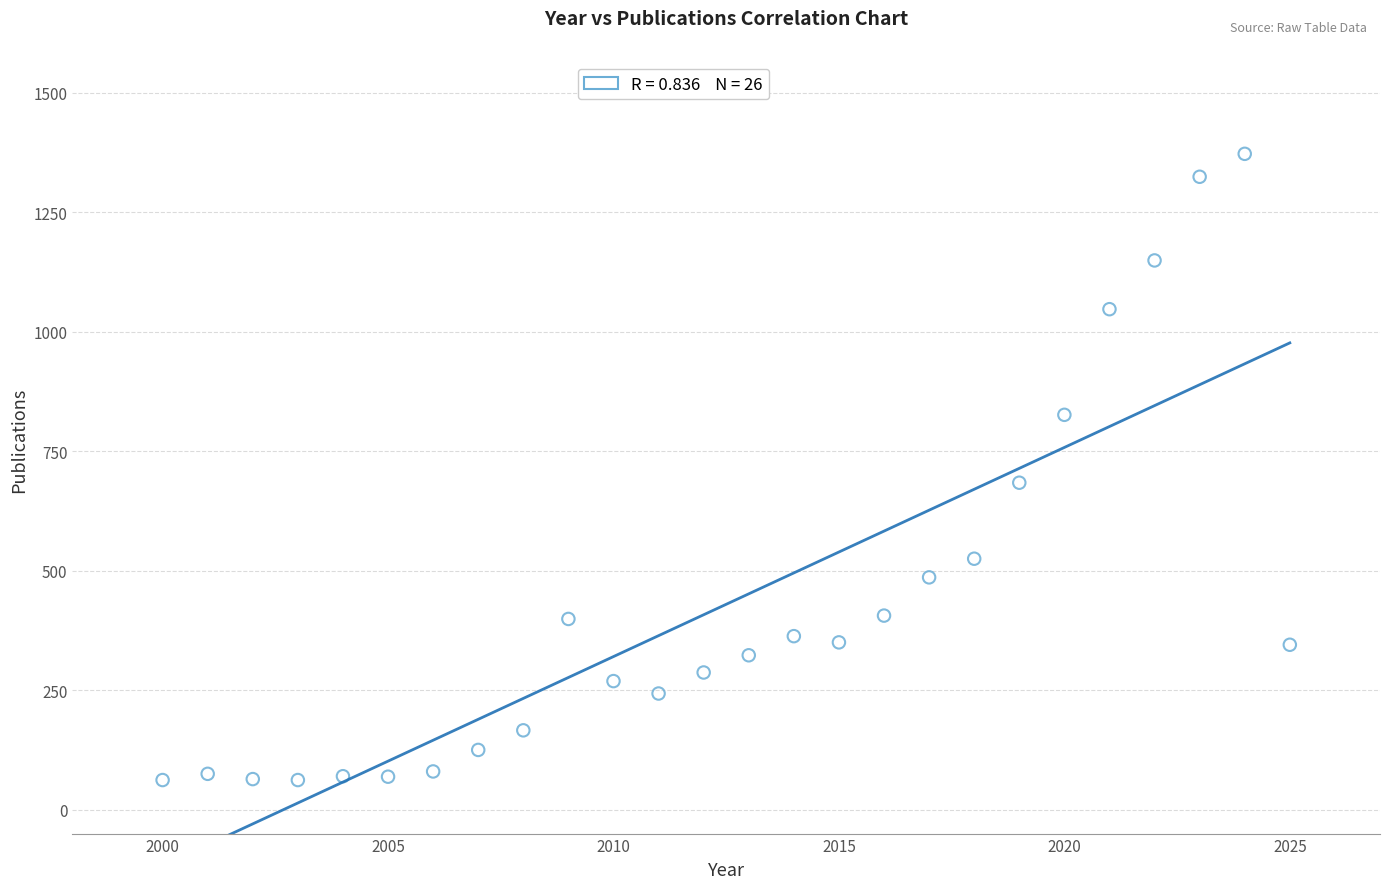

What is the range of Y values (max minus min)?

1310